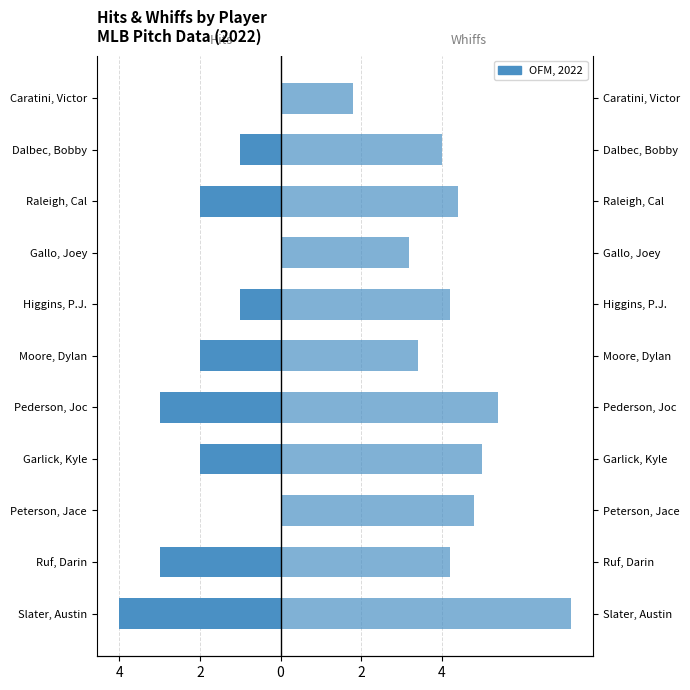

What is the minimum value shown in the chart?

-4.0